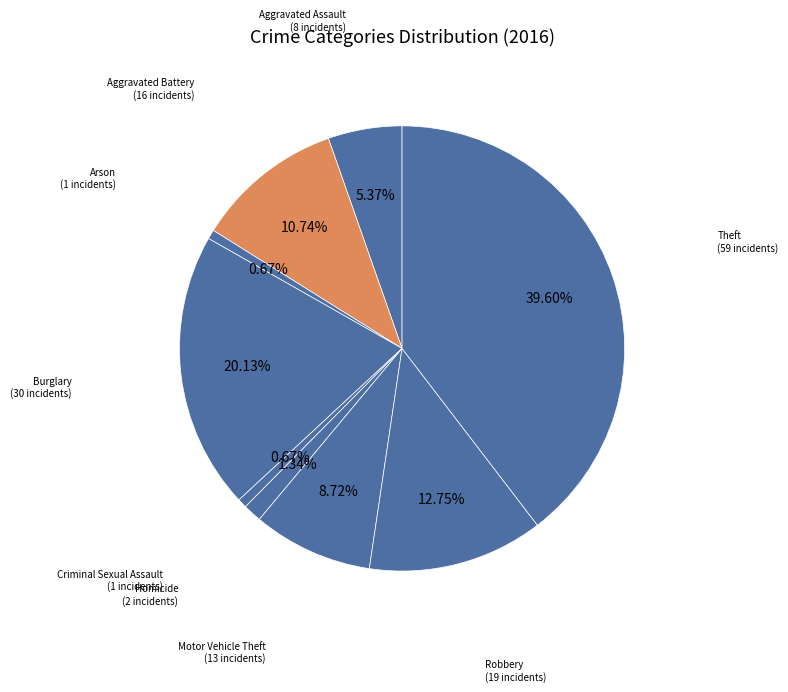

True or false: Burglary accounts for 31% of the total.

False